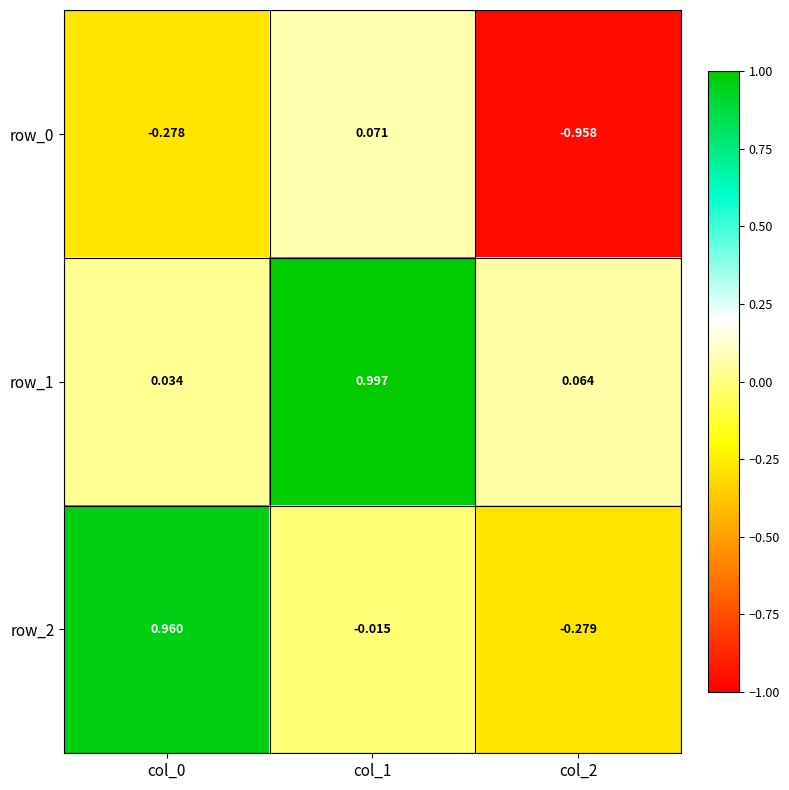

Is the value of row_1 at col_0 greater than the value of row_2 at col_1?

Yes